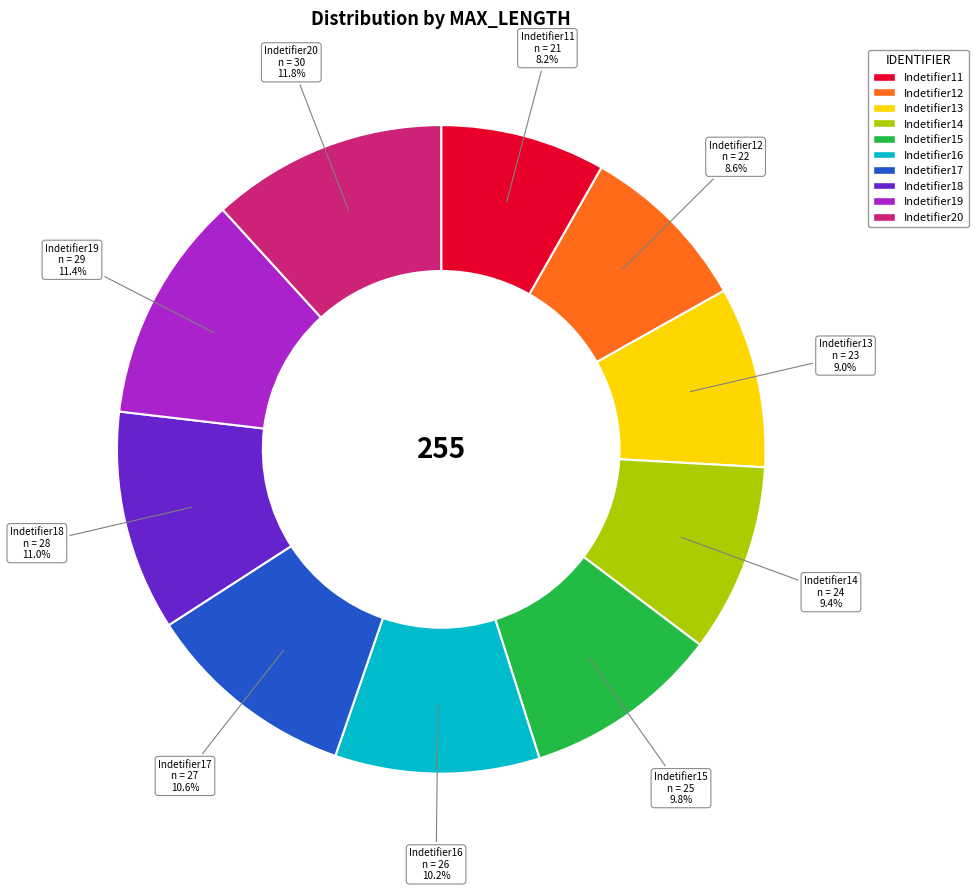

To the nearest percent, what portion does Indetifier12 represent?

9%